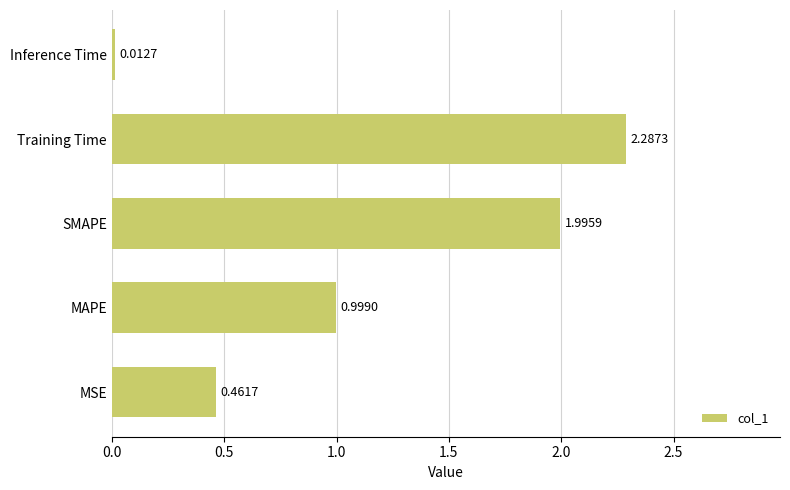

What is the difference between the values at MAPE and Training Time?

1.3